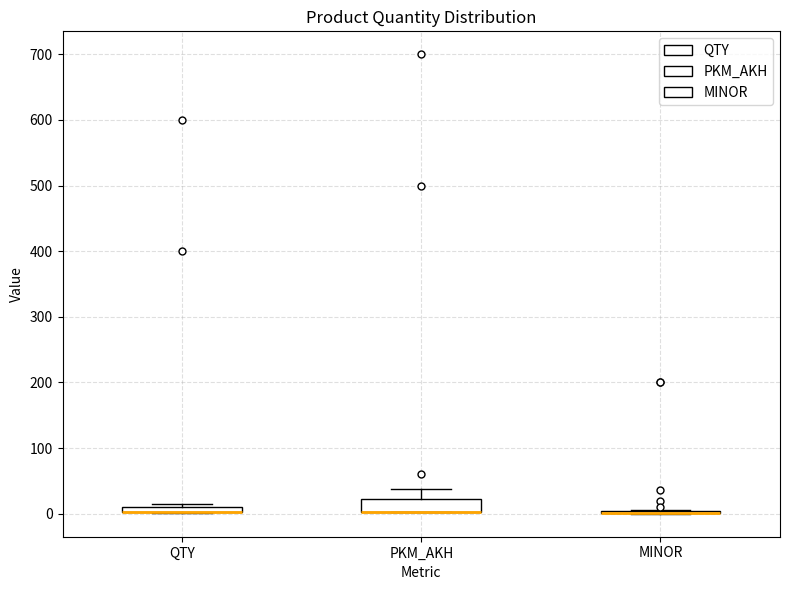

Which box is the tallest, from its lower edge to its upper edge?

PKM_AKH